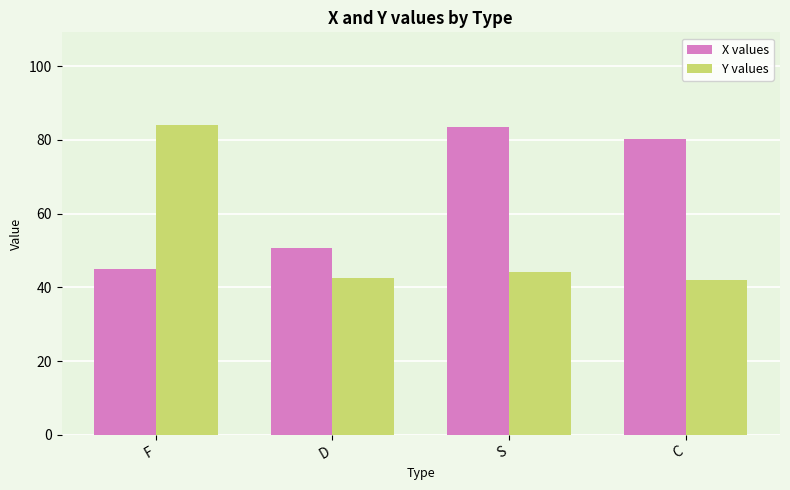

Which series has the largest total across all categories?

X values